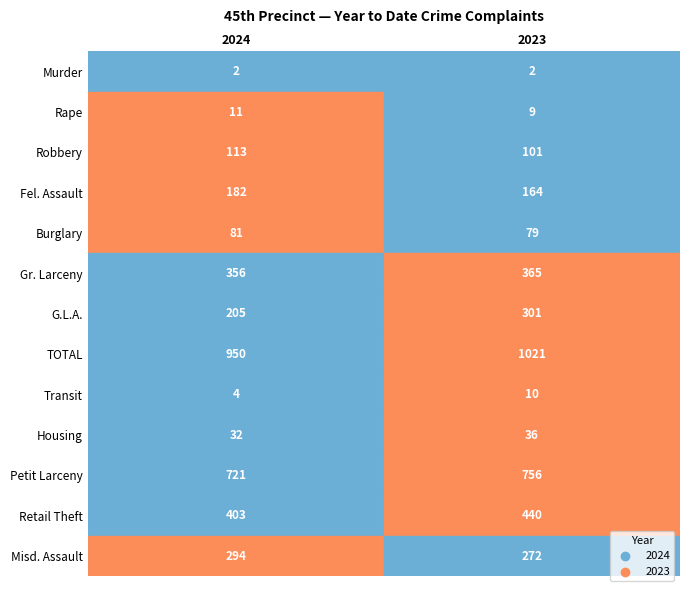

Is the value of Rape at 1 greater than the value of Murder at 1?

Yes